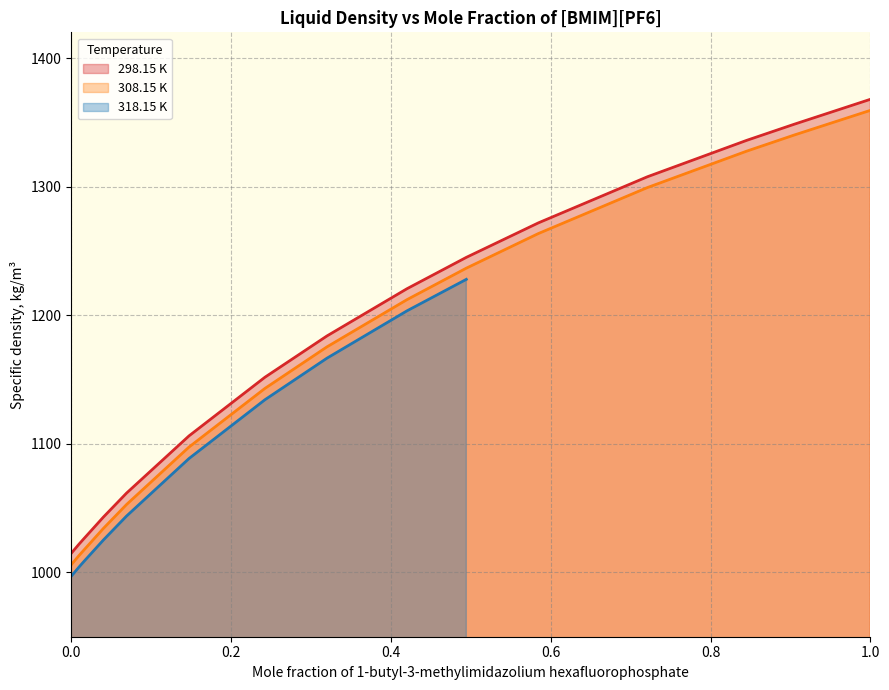

Does the chart have visible grid lines?

Yes